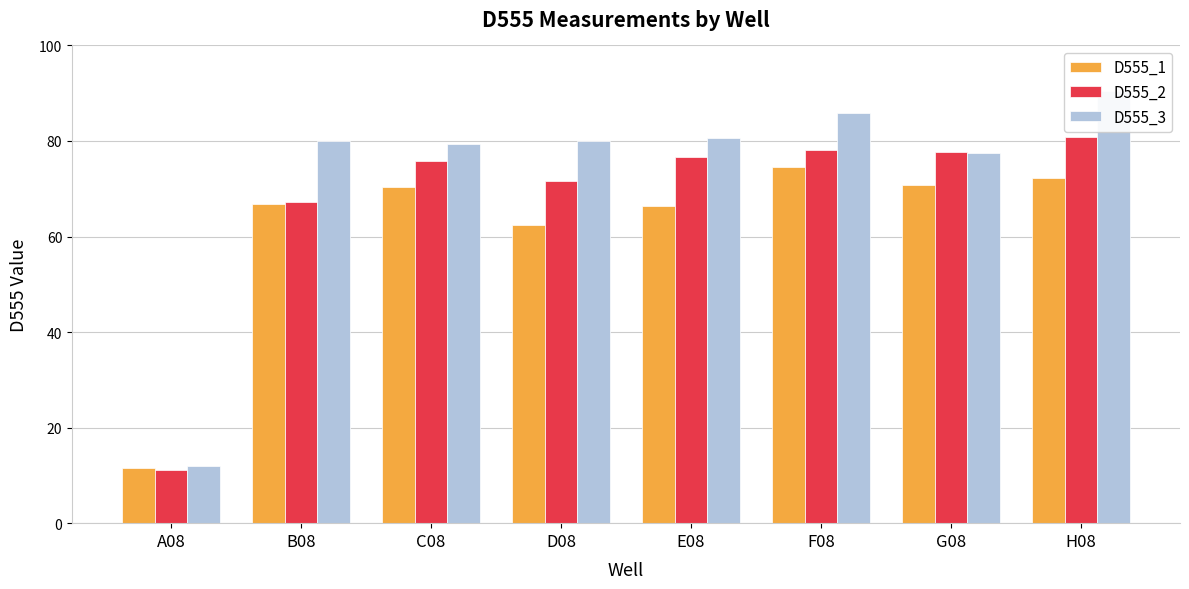

What is the label of the 3rd bar from the right?

F08